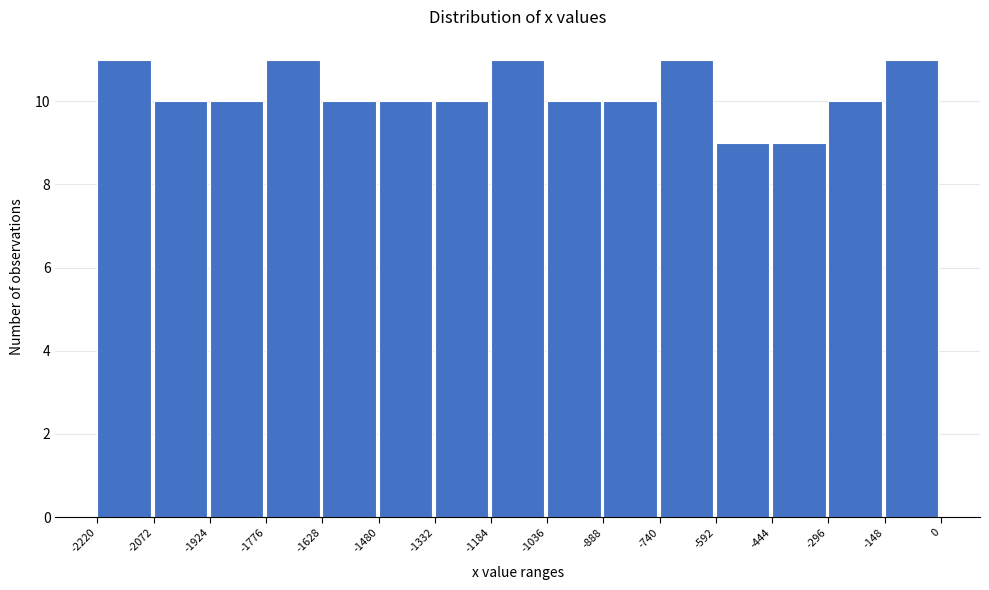

Reading left to right, list every bar in this chart as the range it spans on the x-axis followed by its height. The values are not printed on the chart, so give them approximately, as read against the axis.

-2220 to -2072: 11
-2072 to -1924: 10
-1924 to -1776: 10
-1776 to -1628: 11
-1628 to -1480: 10
-1480 to -1332: 10
-1332 to -1184: 10
-1184 to -1036: 11
-1036 to -888: 10
-888 to -740: 10
-740 to -592: 11
-592 to -444: 9
-444 to -296: 9
-296 to -148: 10
-148 to 0: 11